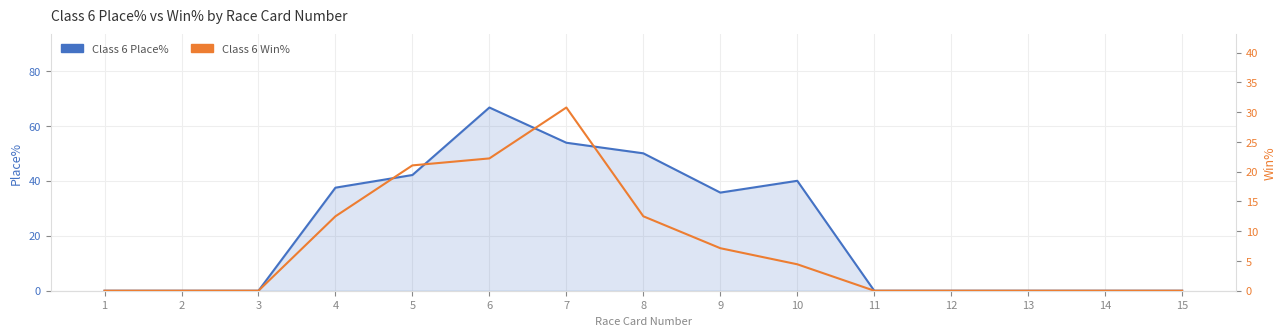

Reading left to right, what are all the values shown in this chart?

Class 6 Place%: 0.0	0.0	0.0	37.5	42.1	66.7	53.9	50.0	35.7	40.0	0.0	0.0	0.0	0.0	0.0
Class 6 Win%: 0.0	0.0	0.0	12.5	21.1	22.2	30.8	12.5	7.1	4.4	0.0	0.0	0.0	0.0	0.0